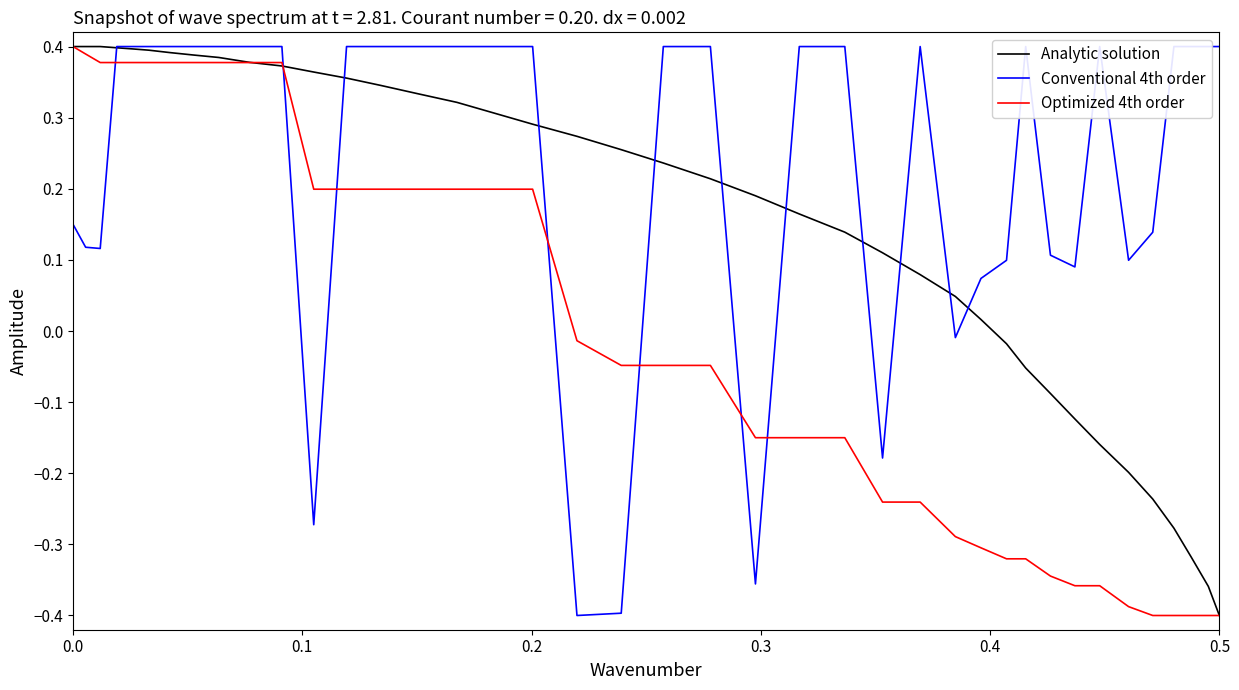

What is the highest value of the Optimized 4th order series?

0.4